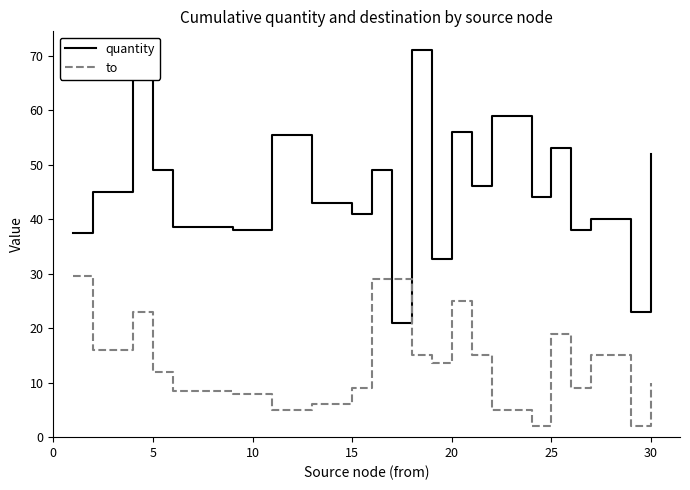

How many intersections are there between to and quantity?

2